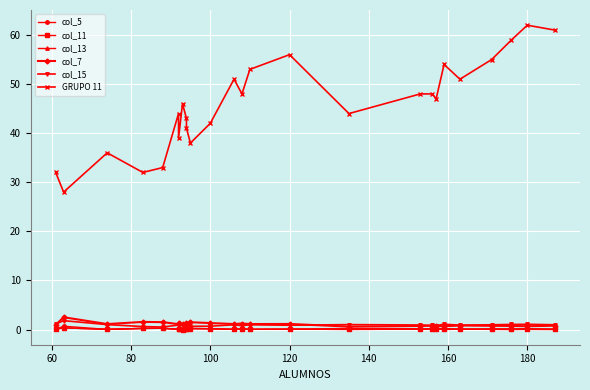

How many interior local peaks does the col_15 series have?

8